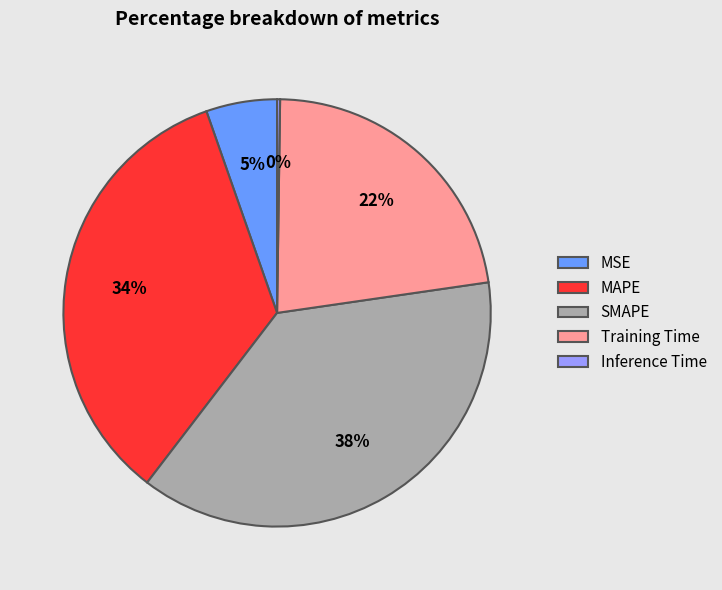

Combined, do Training Time and SMAPE account for over 50%?

Yes